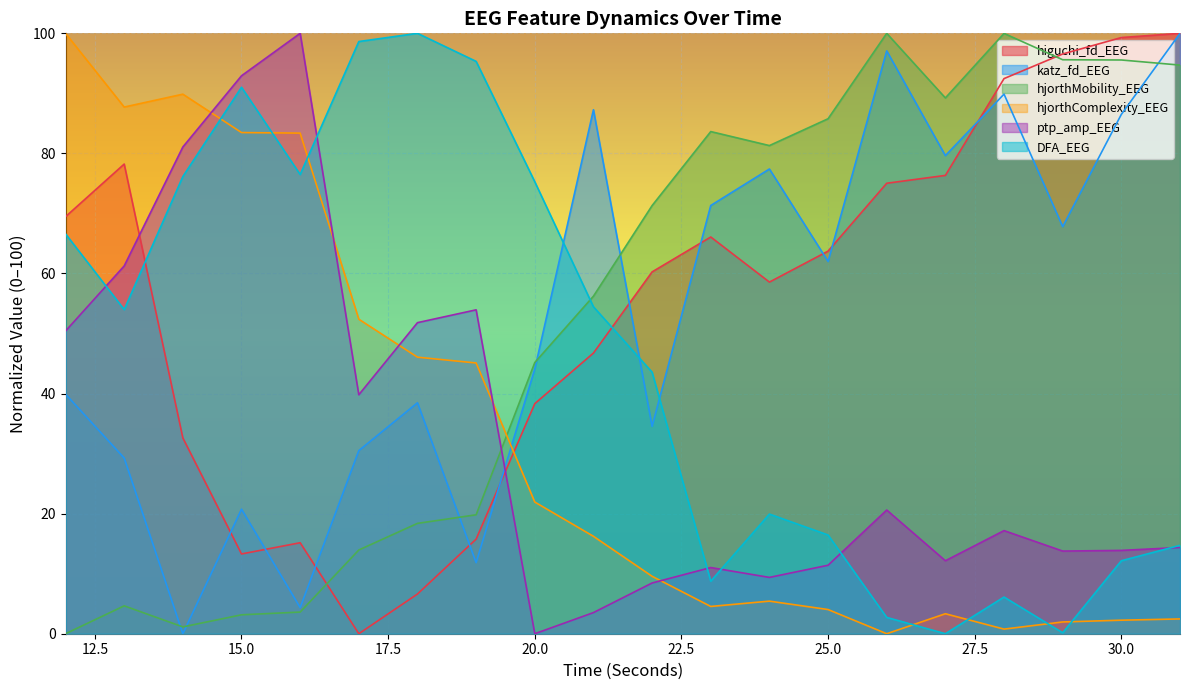

How many intersections are there between DFA_EEG and ptp_amp_EEG?

6